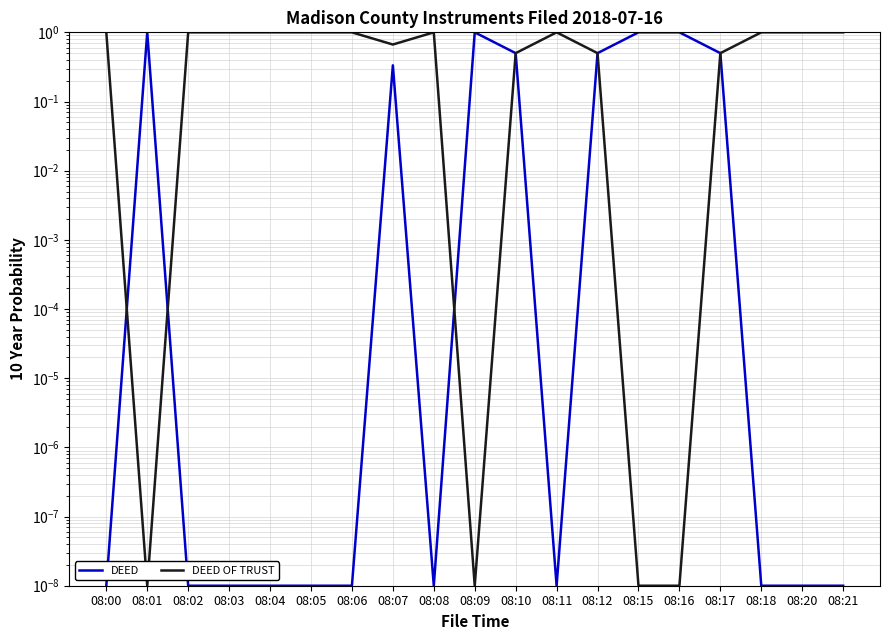

The value of DEED at 08:05 is 0.0. True or false?

False